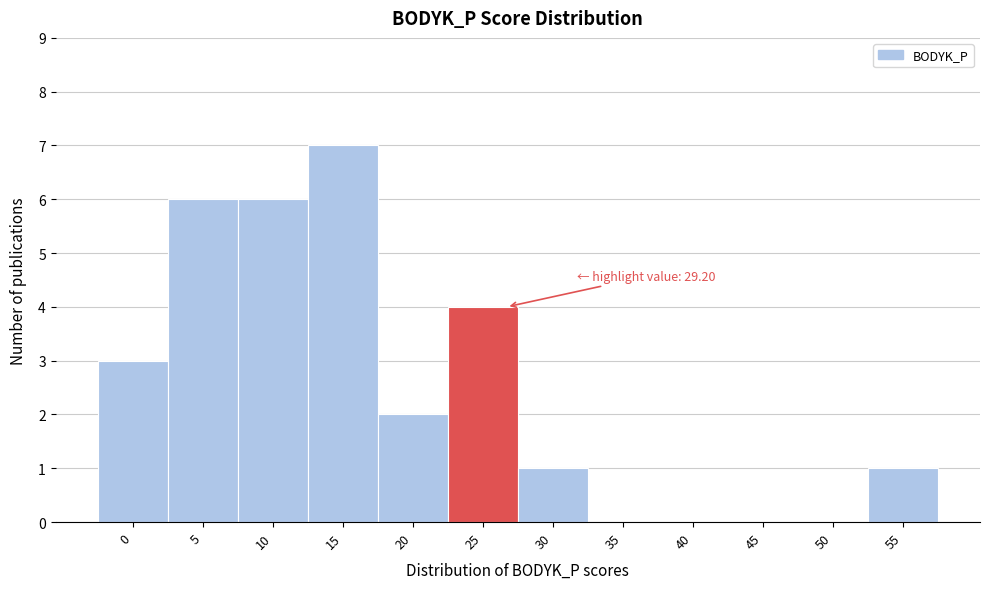

Reading right to left, what are all the values shown in this chart?

55=1	50=0	45=0	40=0	35=0	30=1	25=4	20=2	15=7	10=6	5=6	0=3